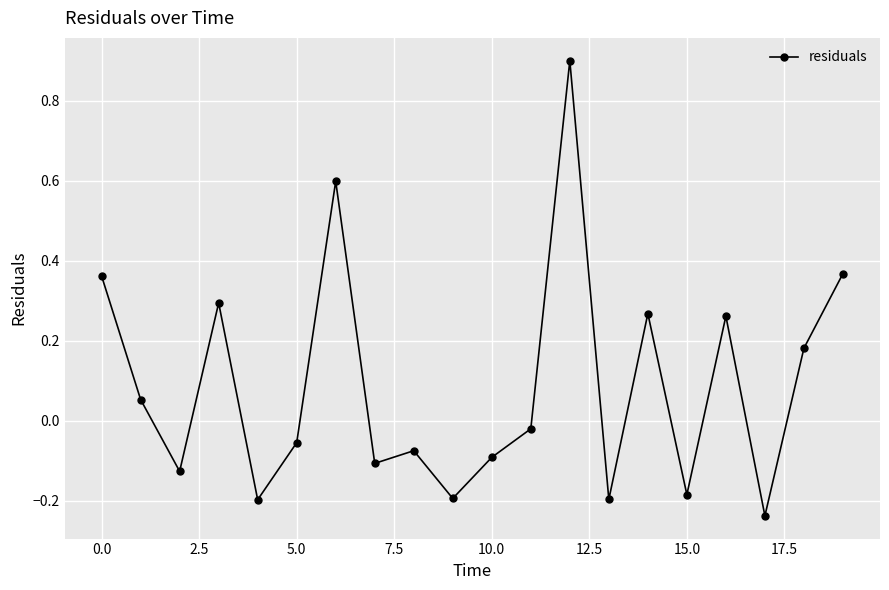

What is the maximum value shown in the chart?

0.9